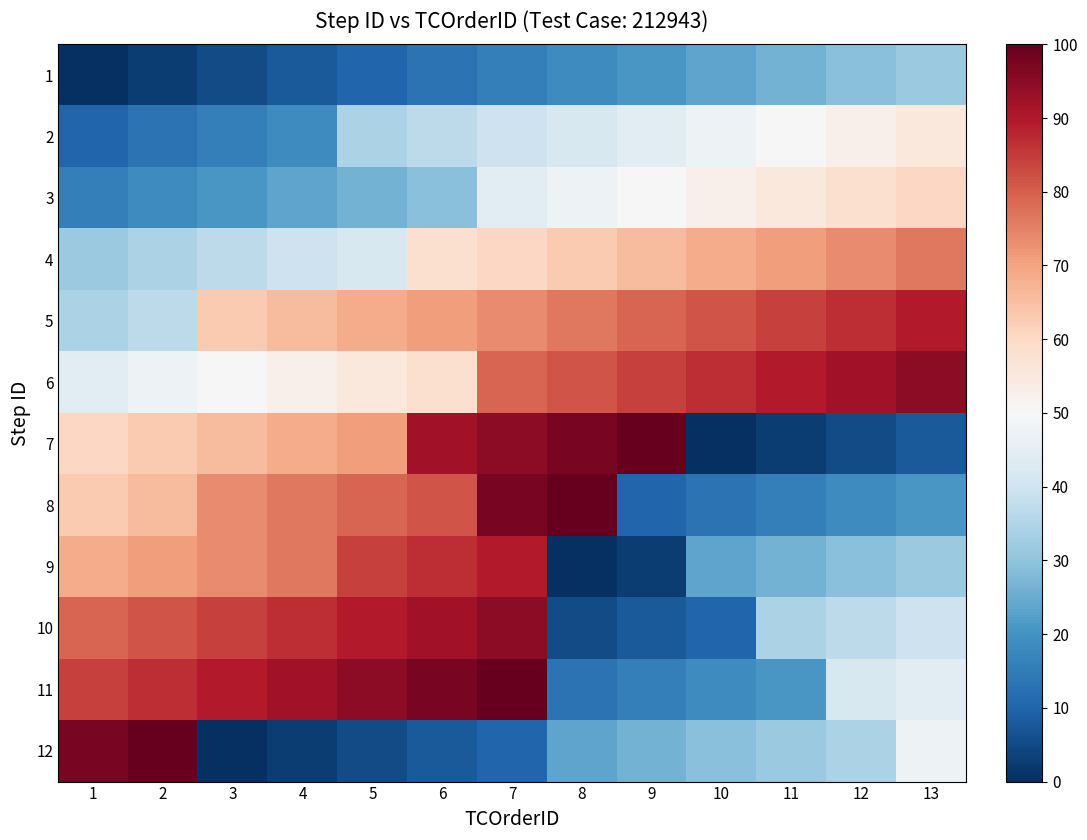

What is the total value across all series at 1?

589.5